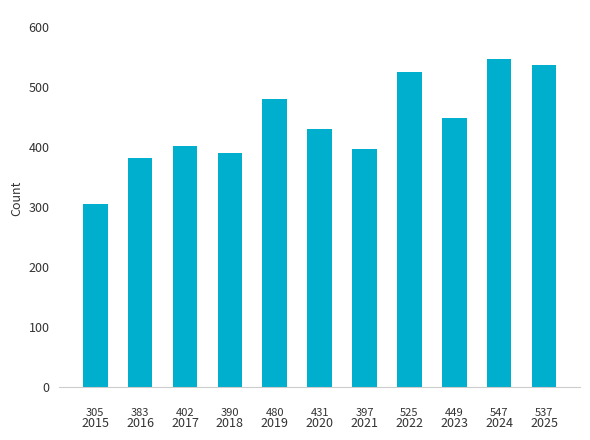

What is the value of the 8th bar from the left?

525